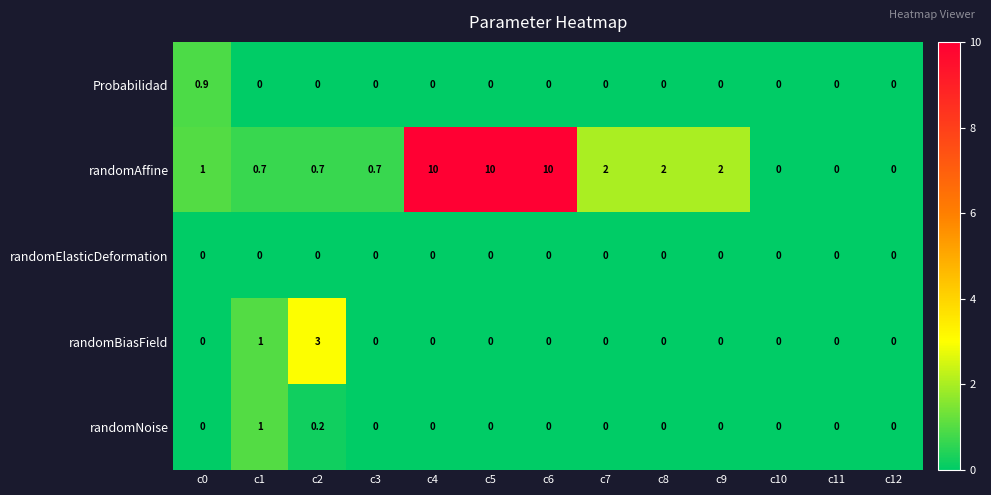

Read the randomAffine value at c8.

2.0